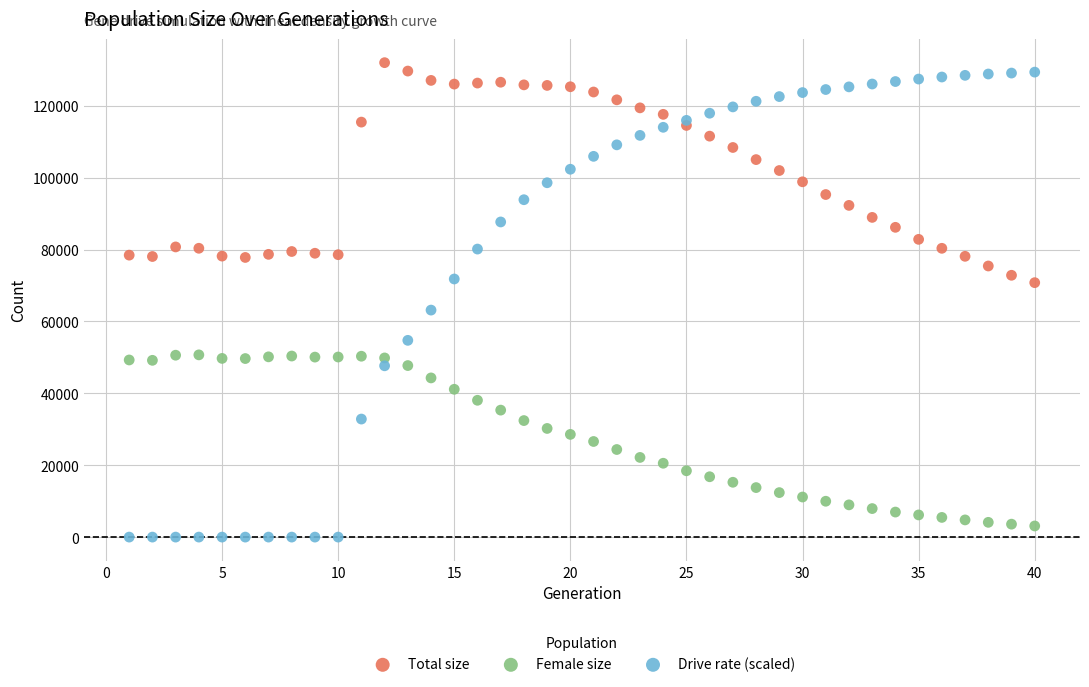

What is the X range (max minus min) for the scatter plot?

39.0